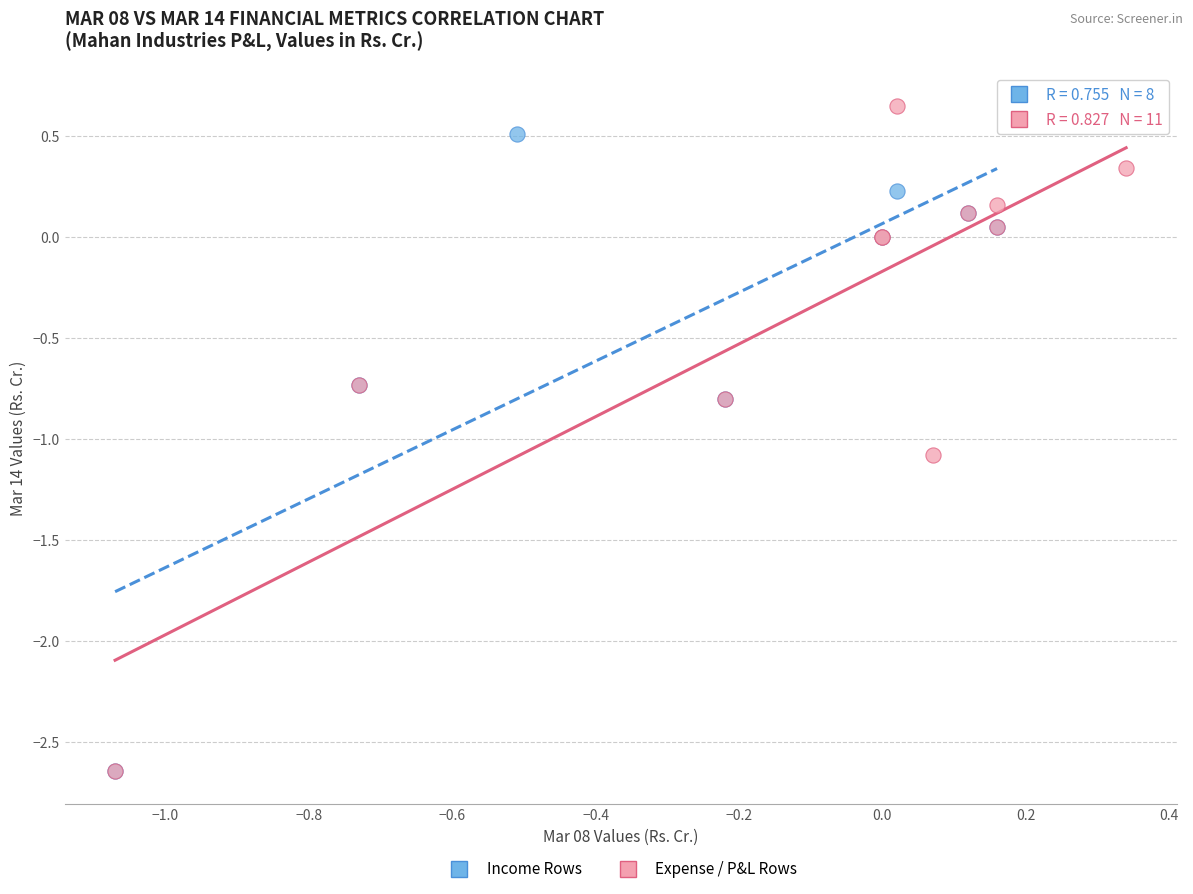

What are all the series names shown in the legend?

Income Rows, Expense / P&L Rows